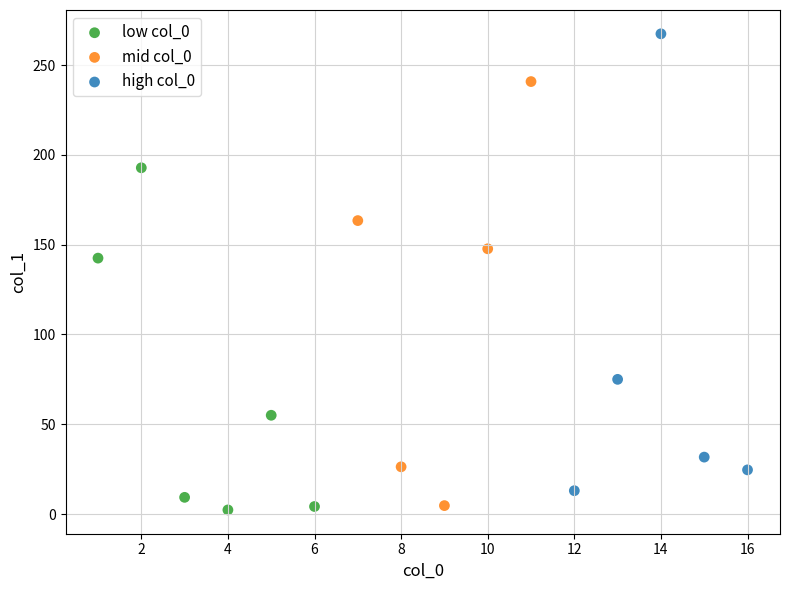

Which series has the largest Y range (max minus min)?

high col_0